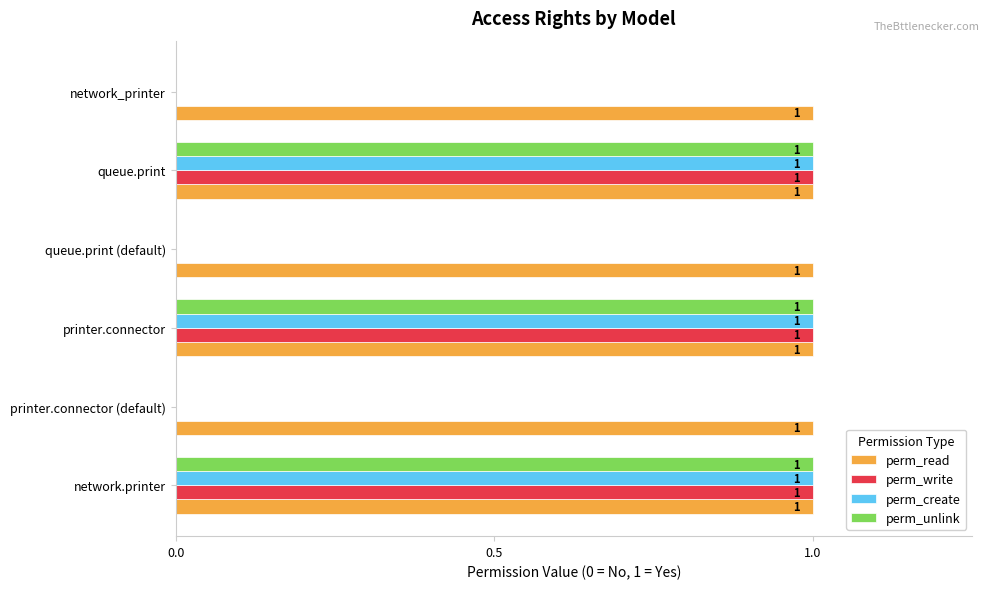

How many distinct data groups are displayed?

4